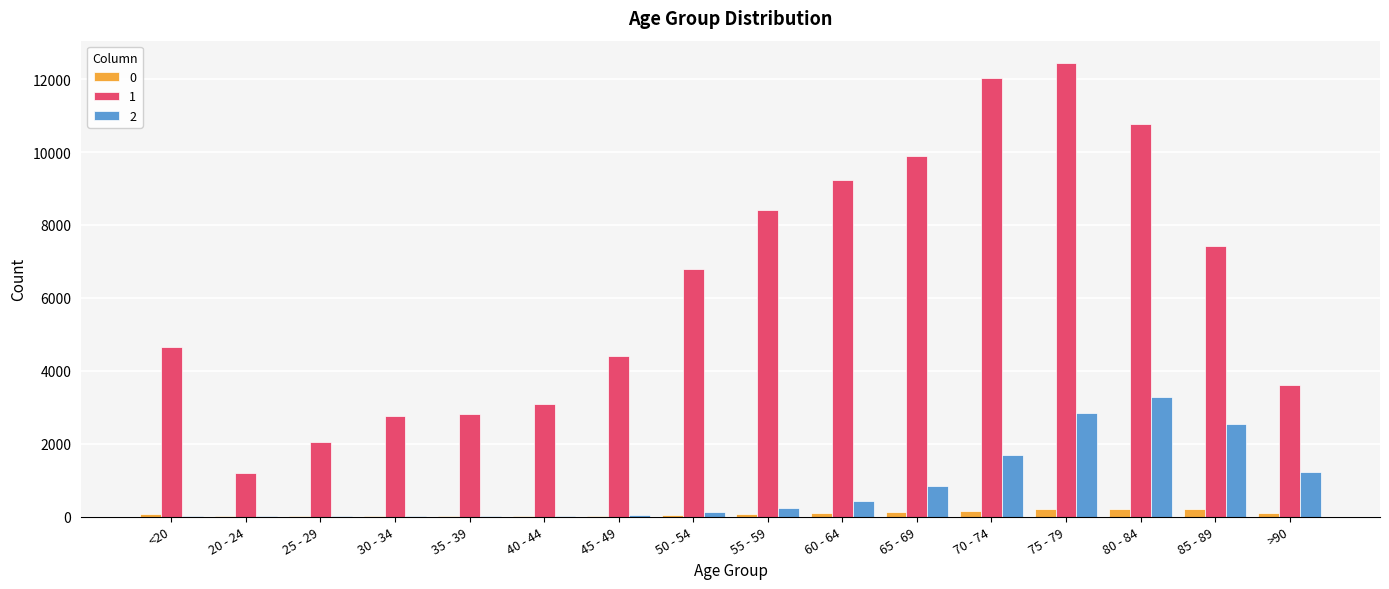

What is the total value across all series at 85 - 89?

10171